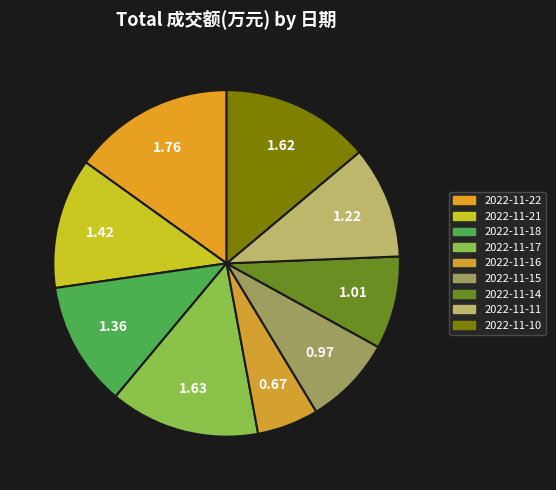

How many segments does this pie chart have?

9